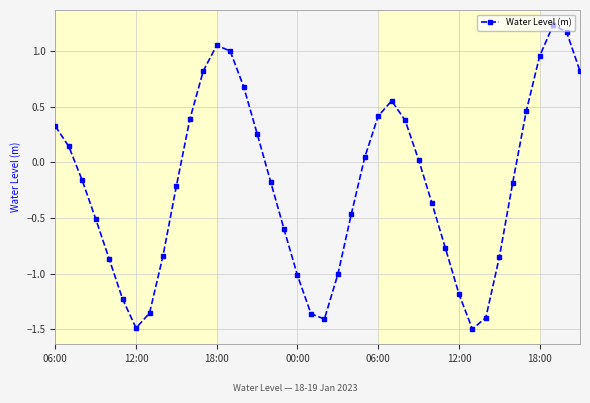

What is the smallest value displayed?

-1.5